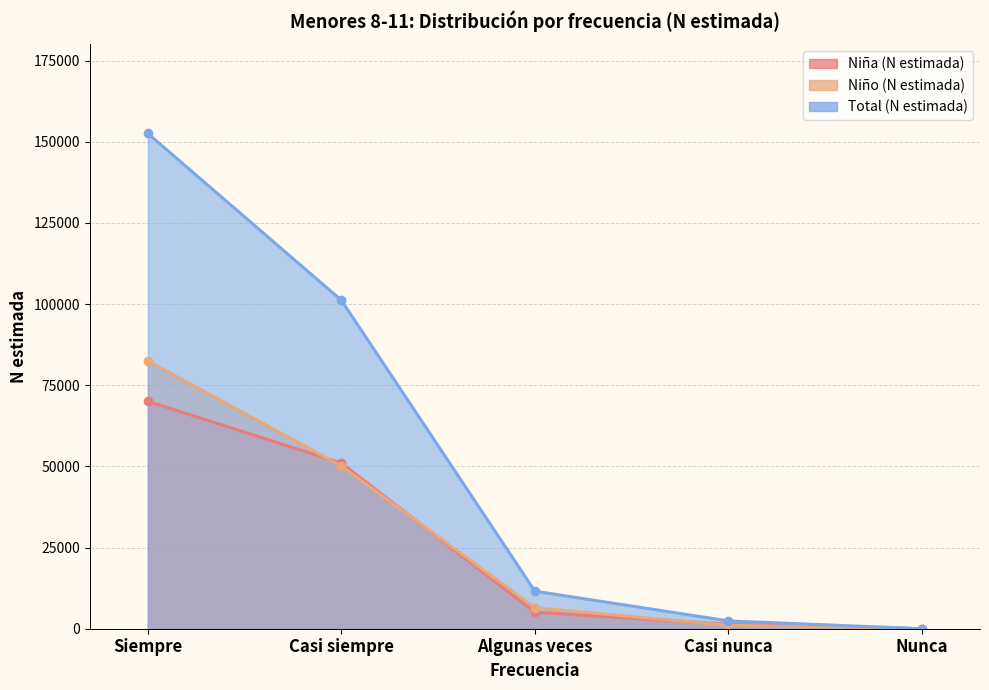

How many lines are shown in the chart?

3